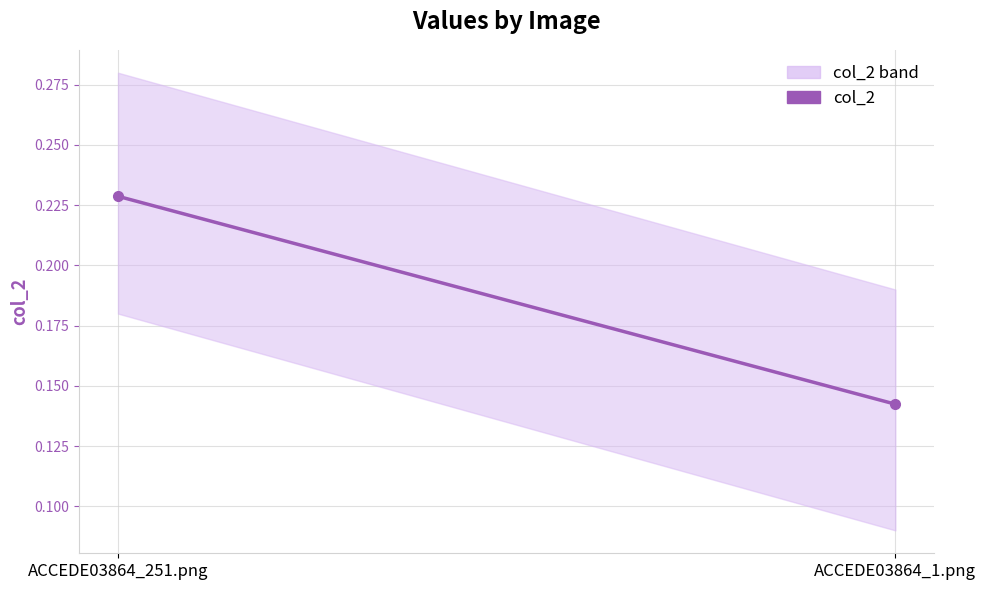

What position from the right is ACCEDE03864_251.png?

2